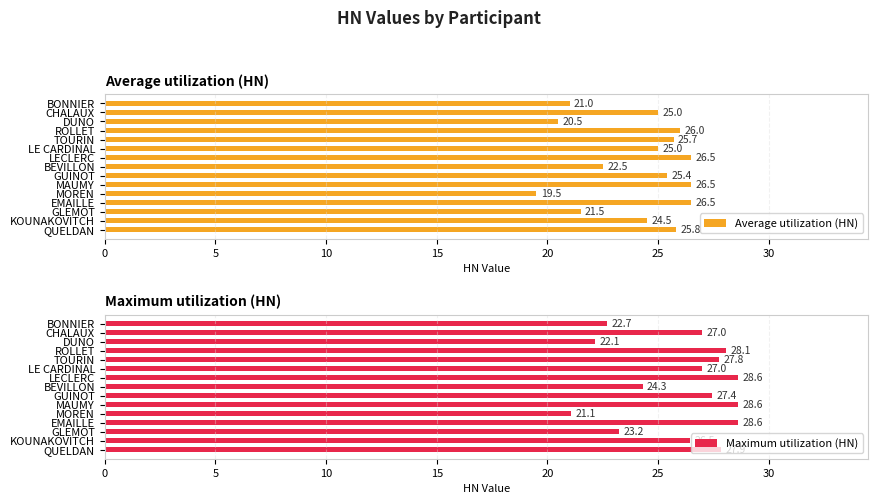

The Average utilization (HN) series shows 29.4 at GLEMOT. True or false?

False